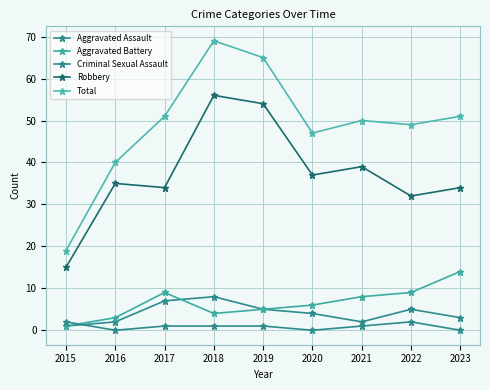

How many lines are shown in the chart?

5